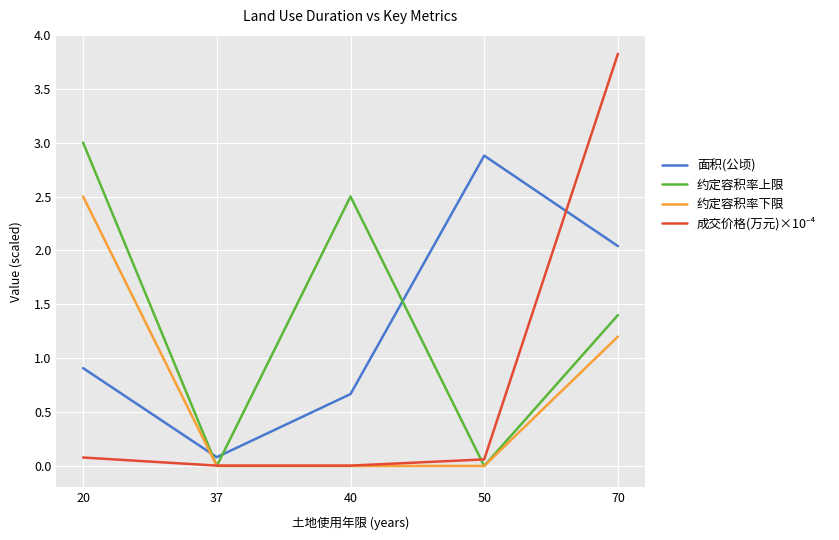

After their last crossing, which series has the higher values: 约定容积率下限 or 面积(公顷)?

面积(公顷)